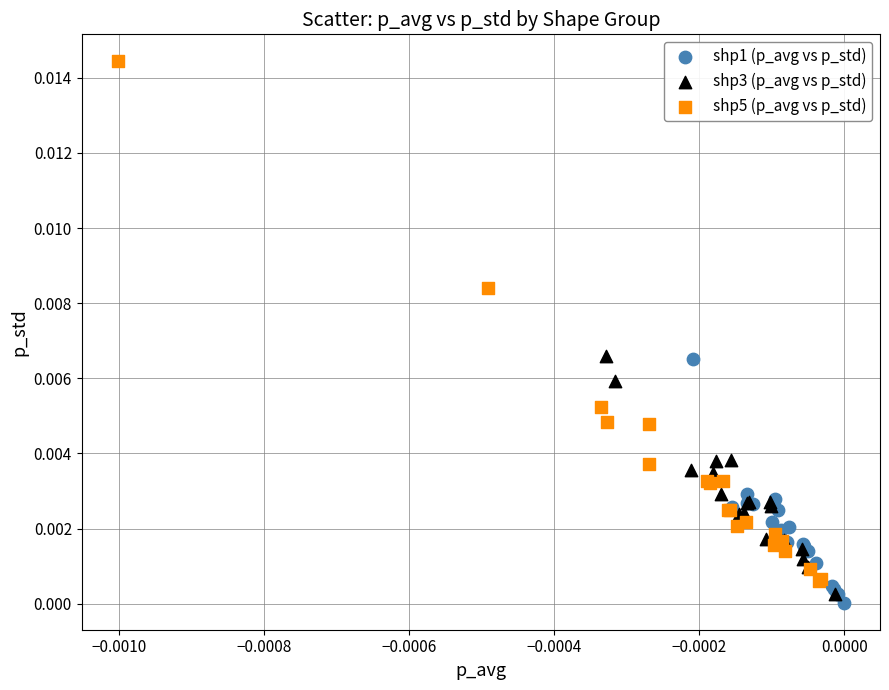

Which series reaches the maximum Y coordinate?

shp5 (p_avg vs p_std)